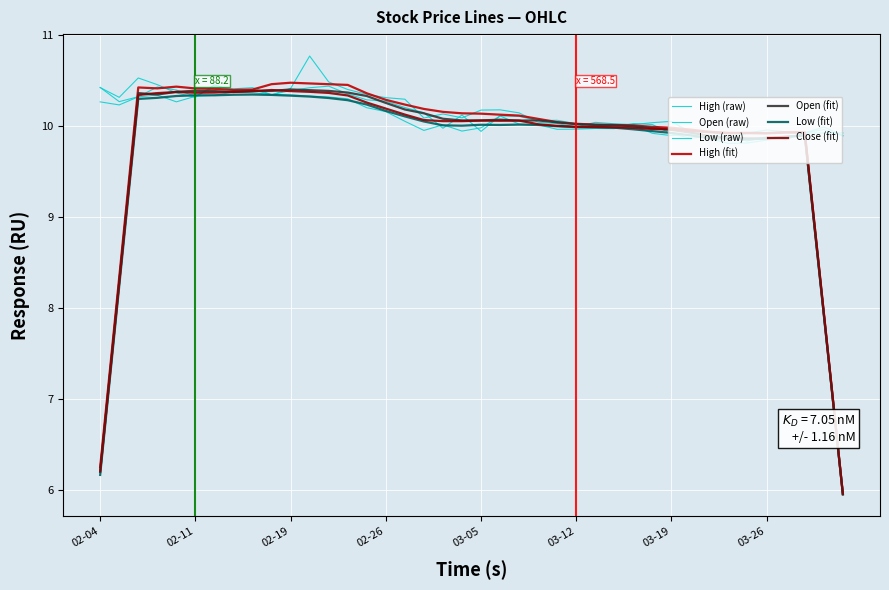

Is this an area chart (filled region under the line)?

No